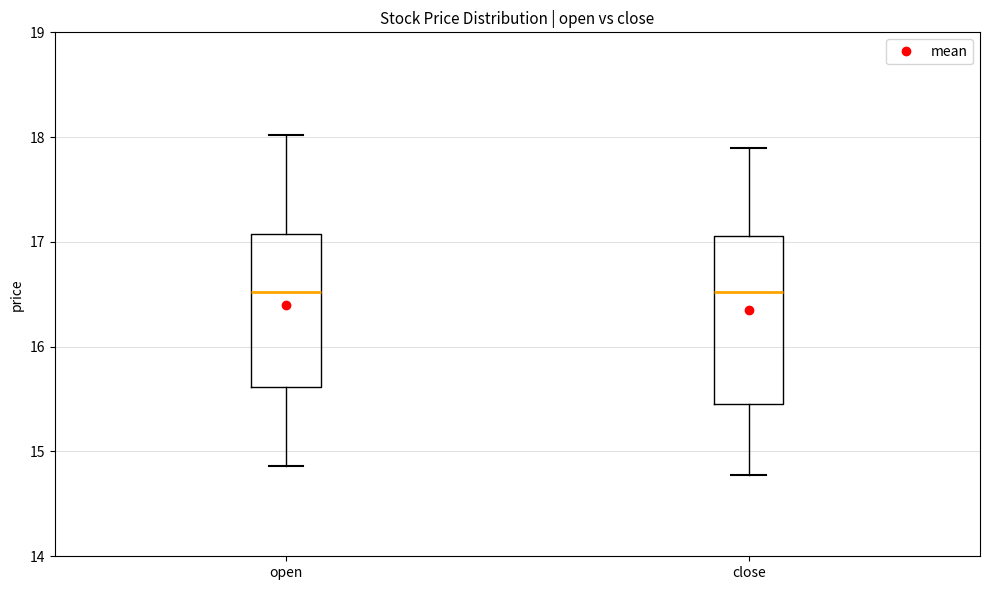

Reading left to right, transcribe this box plot: for each box, give where its median line is, the range the box spans, and where its two whiskers end, as read against the y-axis. The values are not printed on the chart, so give them approximately, as read against the axis.

open: median 16.5, box 15.6 to 17.1, whiskers 14.9 to 18.0
close: median 16.5, box 15.5 to 17.1, whiskers 14.8 to 17.9